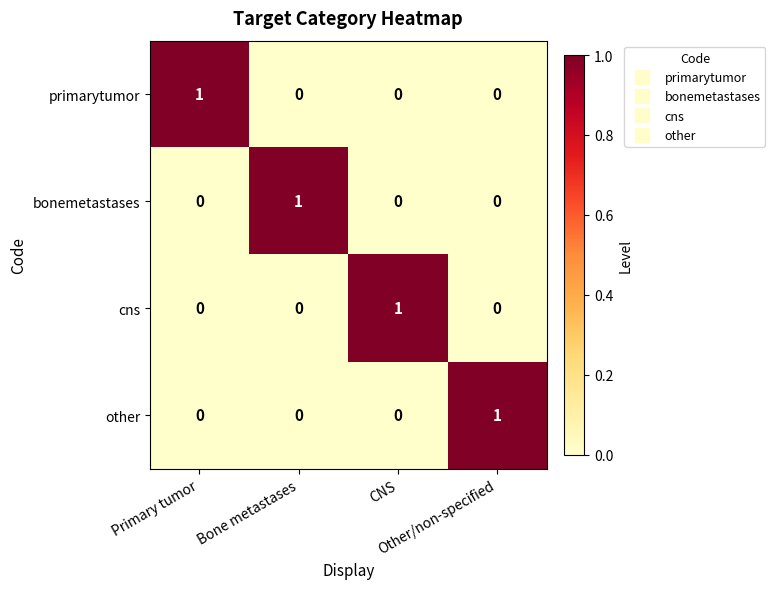

At how many categories does at least one series exceed 0?

4